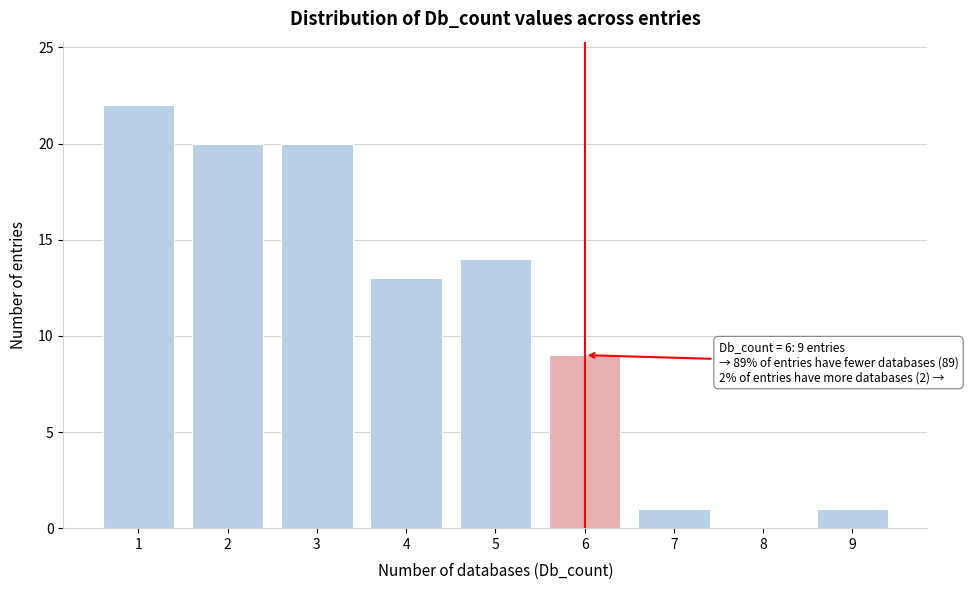

Over which range of the x-axis is the bar tallest?

0.5 to 1.5